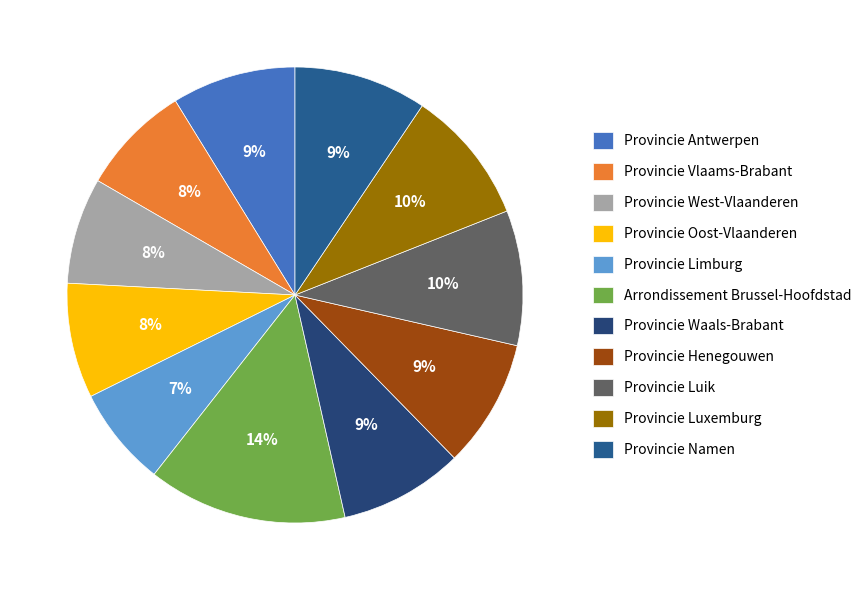

Does any single category account for the majority?

No